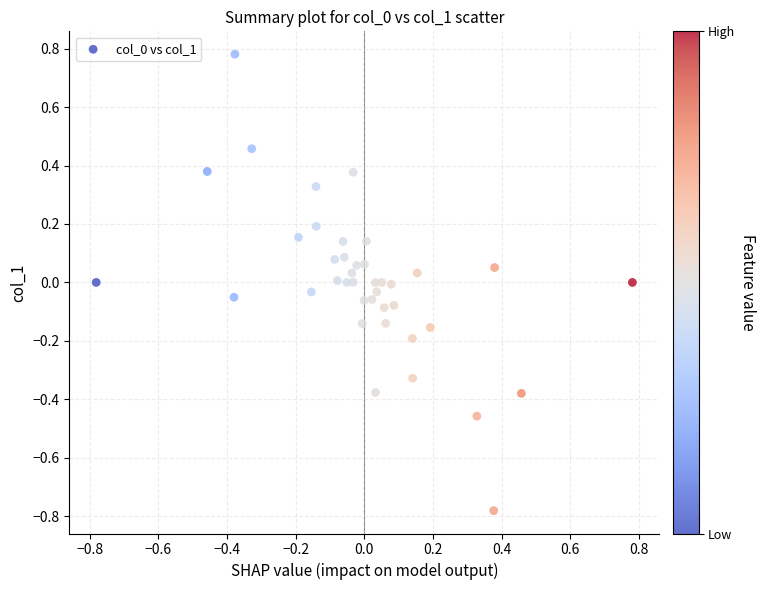

What is the range of Y values (max minus min)?

1.6